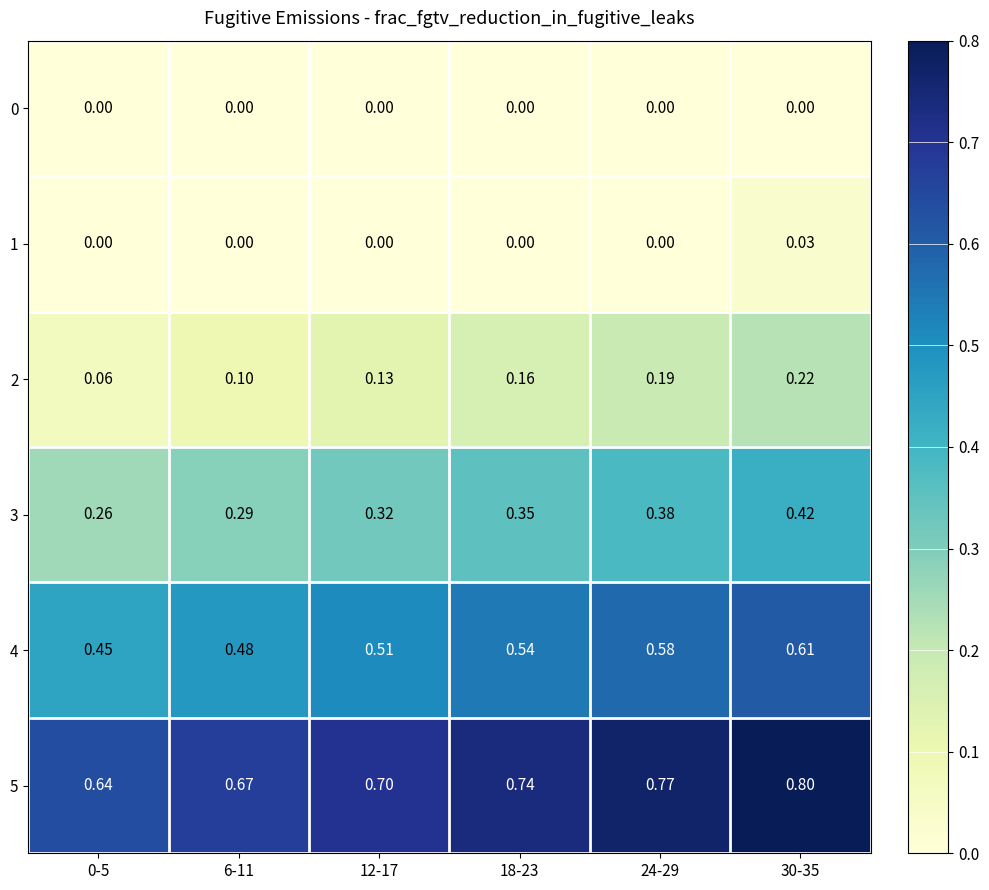

Which series has the widest spread of values?

5